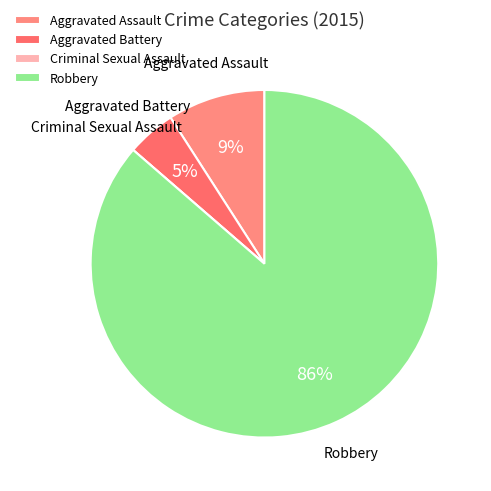

Do Aggravated Assault and Robbery together represent more than half of the pie?

Yes